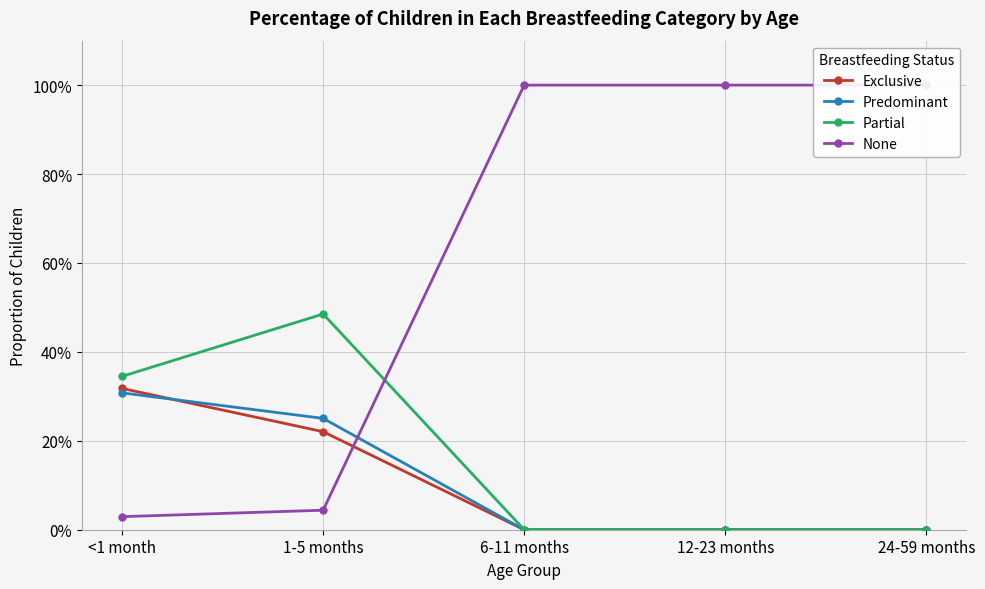

Reading right to left, what are all the values shown in this chart?

Exclusive: 24-59 months=0.0	12-23 months=0.0	6-11 months=0.0	1-5 months=0.2	<1 month=0.3
Predominant: 24-59 months=0.0	12-23 months=0.0	6-11 months=0.0	1-5 months=0.3	<1 month=0.3
Partial: 24-59 months=0.0	12-23 months=0.0	6-11 months=0.0	1-5 months=0.5	<1 month=0.3
None: 24-59 months=1.0	12-23 months=1.0	6-11 months=1.0	1-5 months=0.0	<1 month=0.0